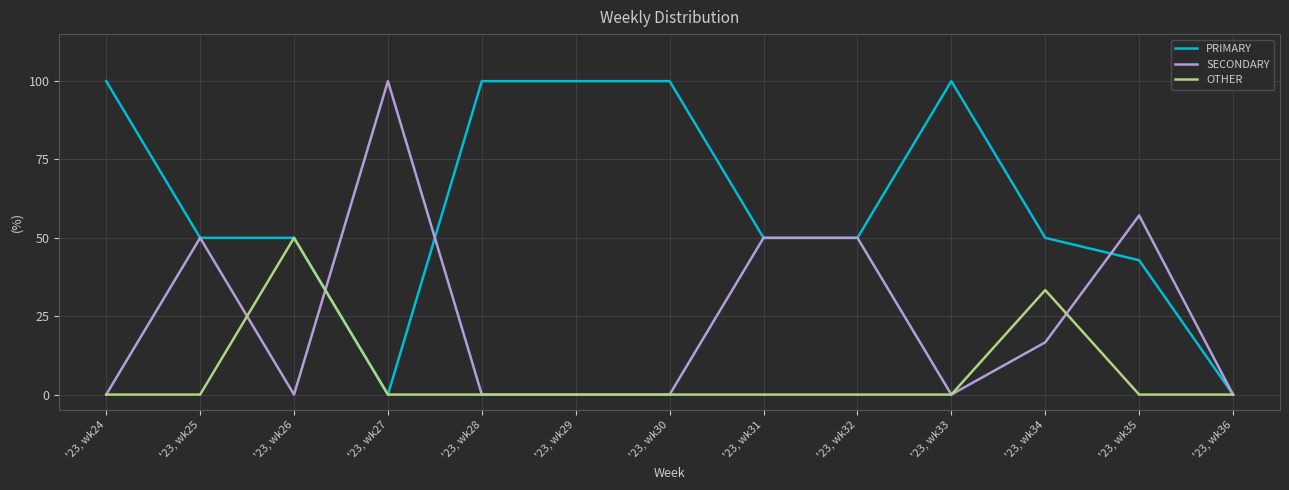

The PRIMARY series shows 50.0 at '23, wk31. True or false?

True